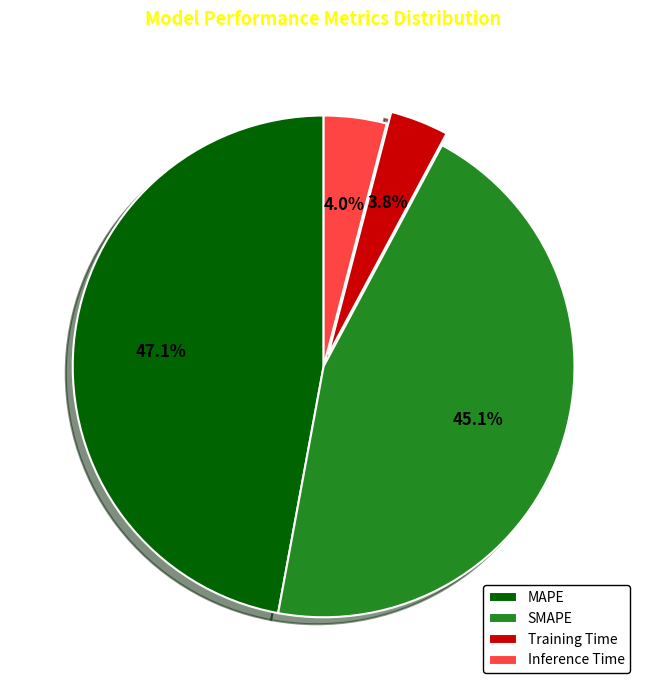

Between MAPE and Training Time, which is larger?

MAPE